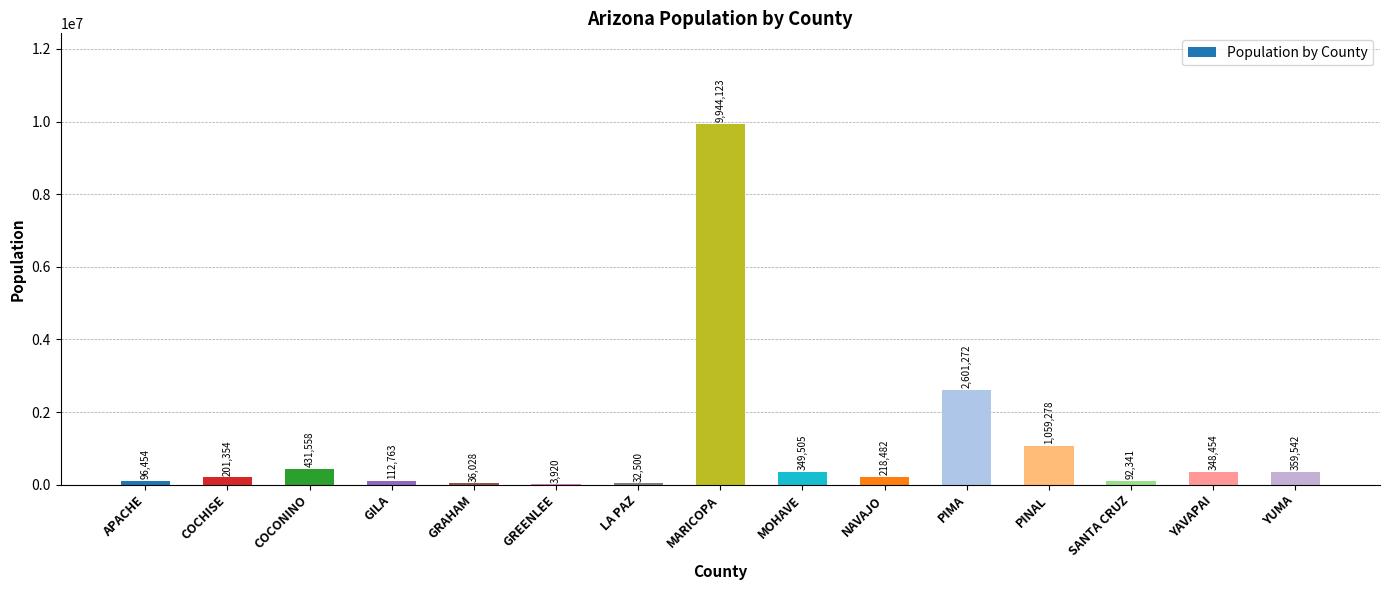

What is the sum of the values at COCHISE and GREENLEE?

205274